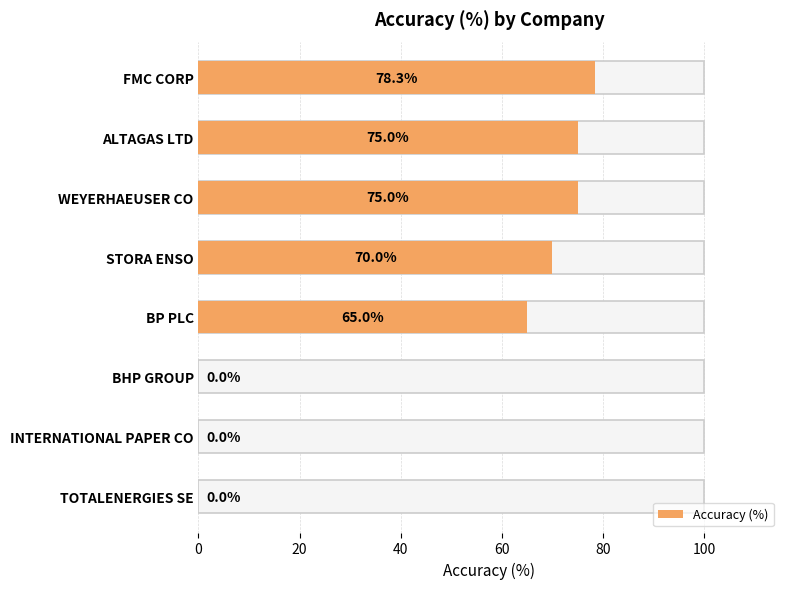

What position from the right is BHP GROUP?

3